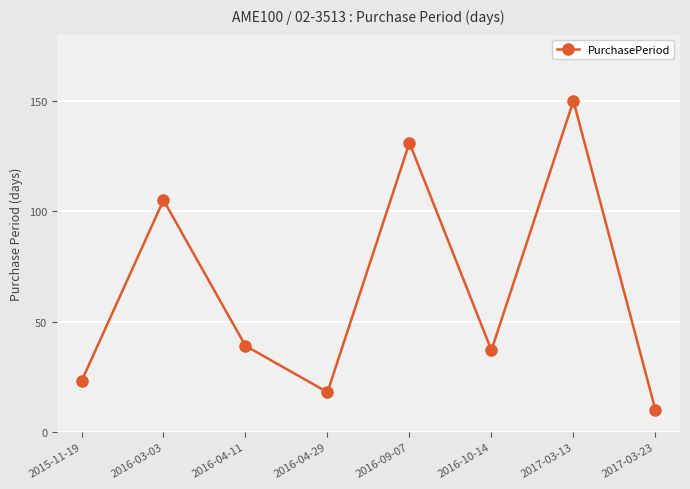

At which category does the data reach its first local peak?

2016-03-03